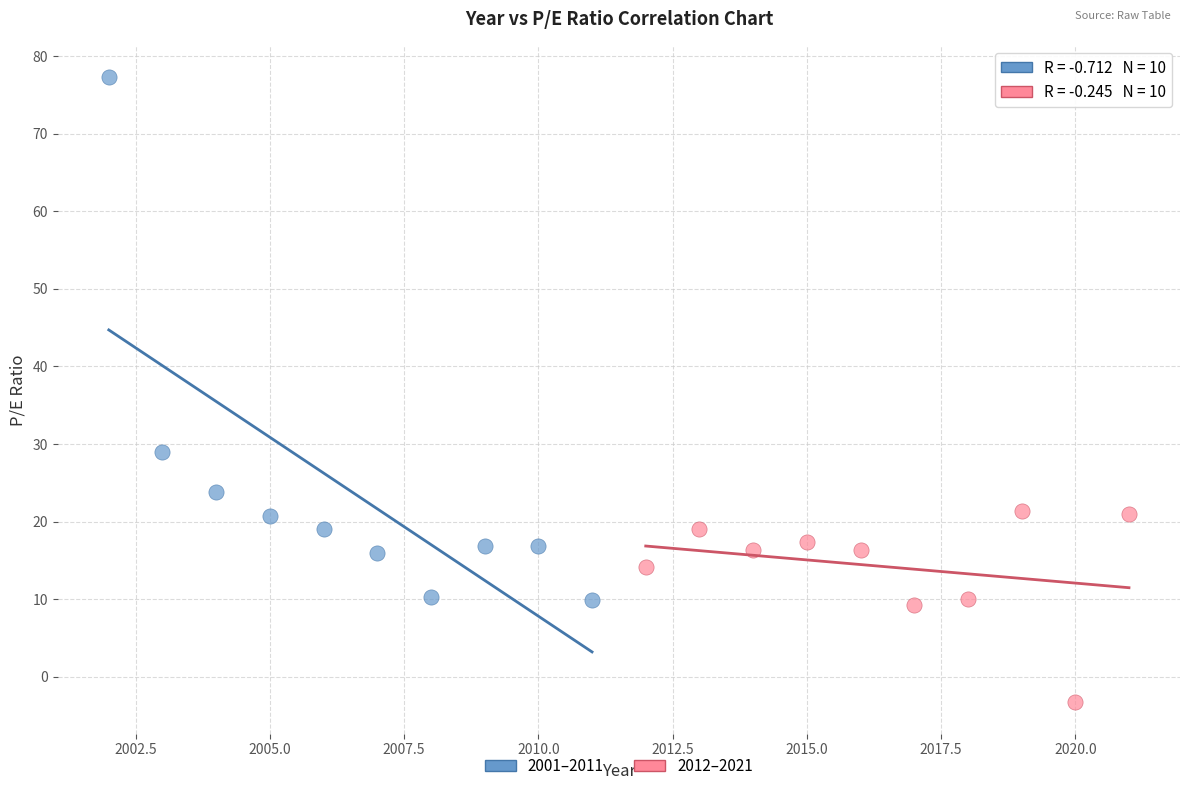

Which series contains the highest Y value?

2001–2011